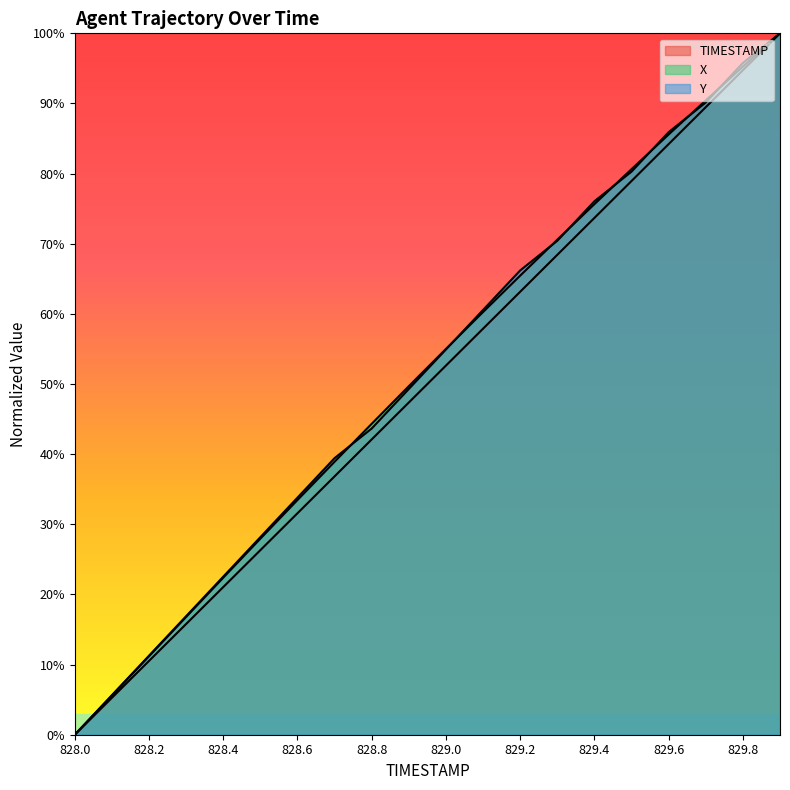

What is the label of the 3rd point from the left?

828.2